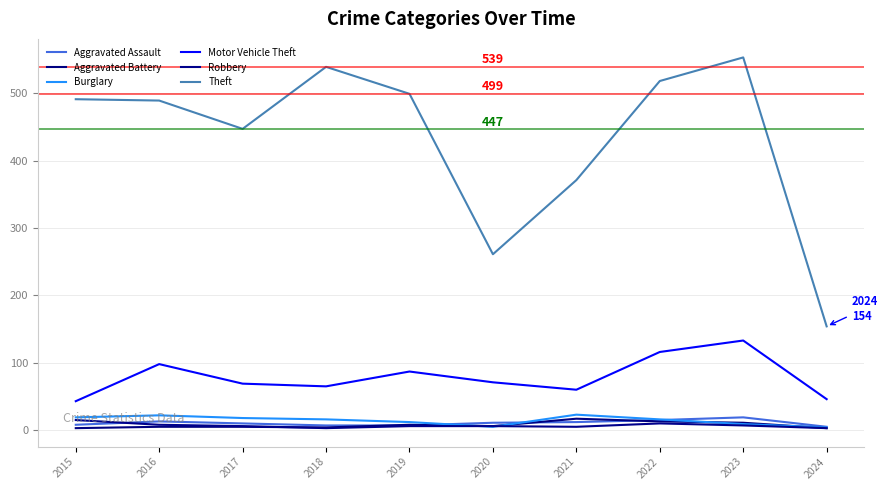

Which series has the largest total across all categories?

Theft